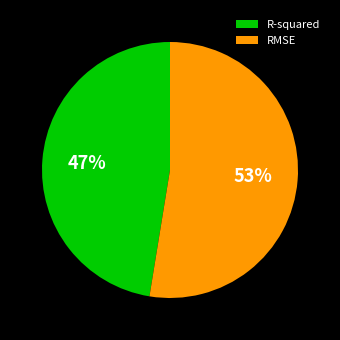

How many segments does this pie chart have?

2